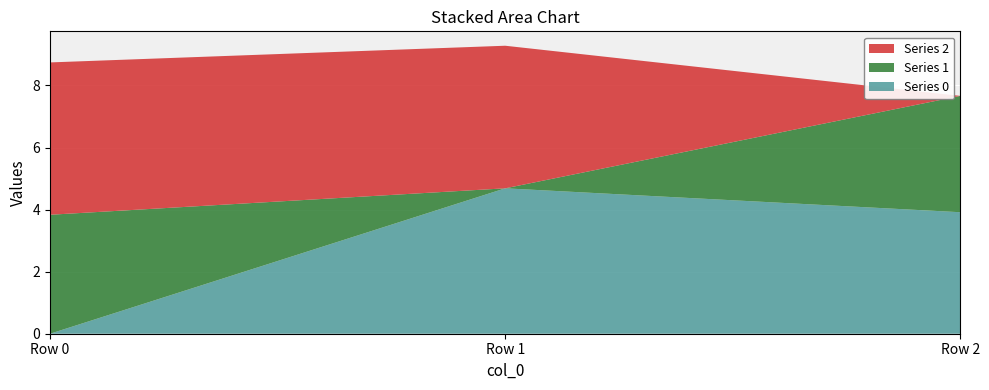

Reading left to right, transcribe all the data shown in this chart.

0: 0.0	4.7	3.9
1: 3.8	0.0	3.7
2: 4.9	4.6	0.0